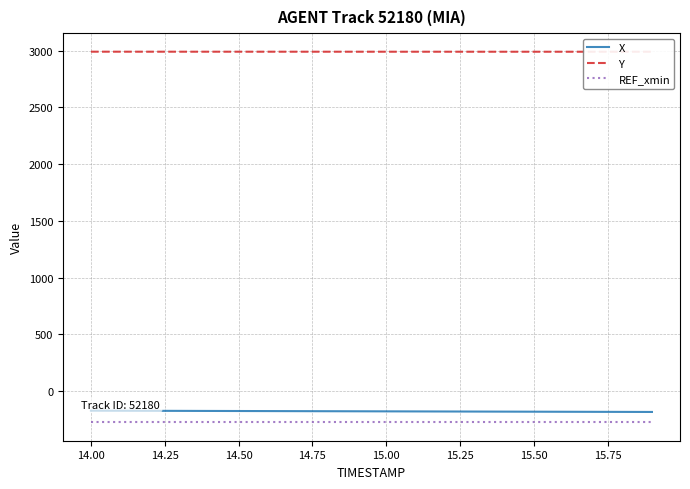

True or false: X and REF_xmin intersect in this chart.

False